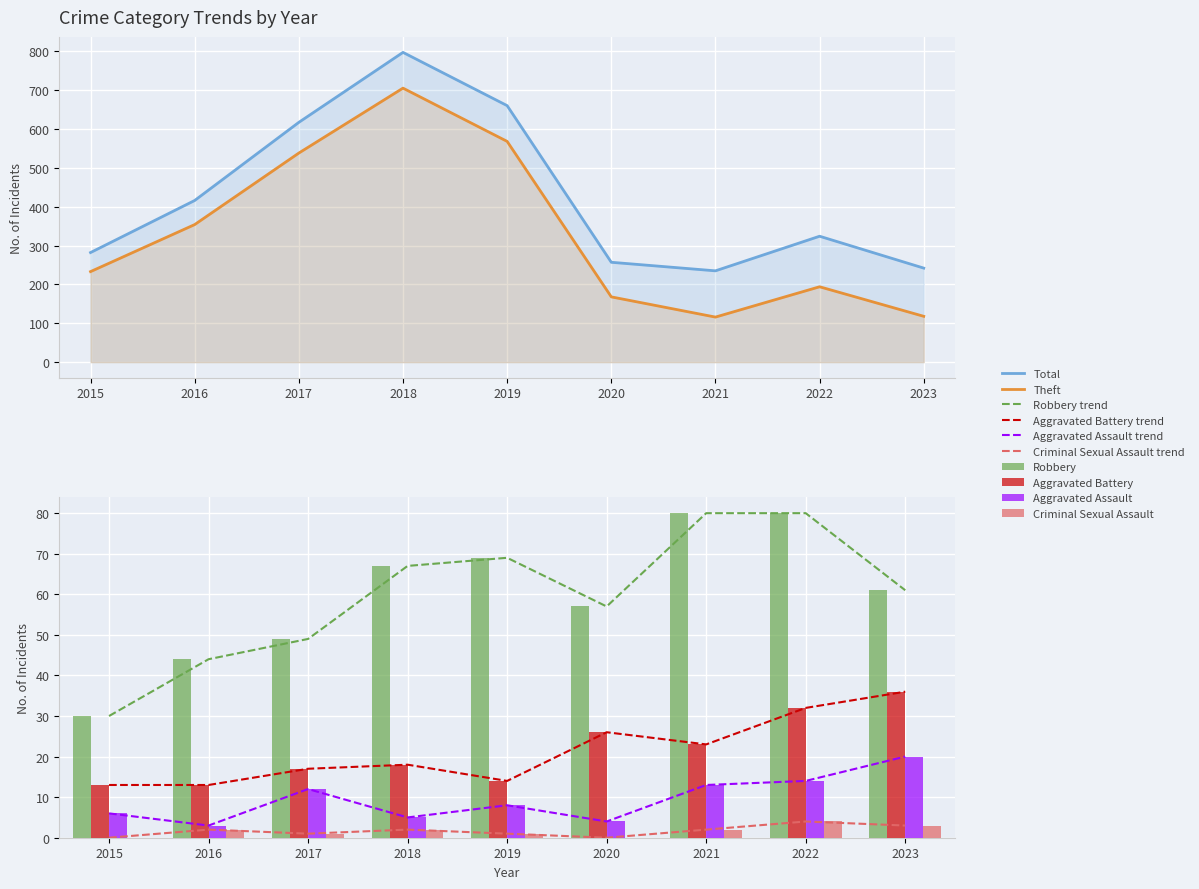

Reading left to right, what are all the values shown in this chart?

Total: 282	416	617	797	660	257	235	324	242
Theft: 233	354	538	705	568	168	116	194	118
Robbery: 30	44	49	67	69	57	80	80	61
Aggravated Battery: 13	13	17	18	14	26	23	32	36
Aggravated Assault: 6	3	12	5	8	4	13	14	20
Criminal Sexual Assault: 0	2	1	2	1	0	2	4	3